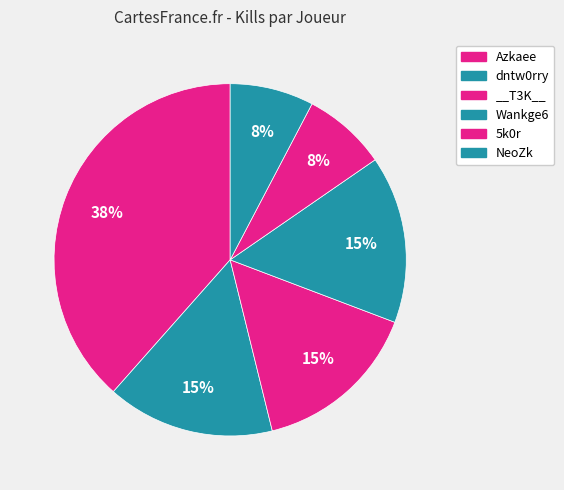

Is there any slice that represents more than half of the pie?

No